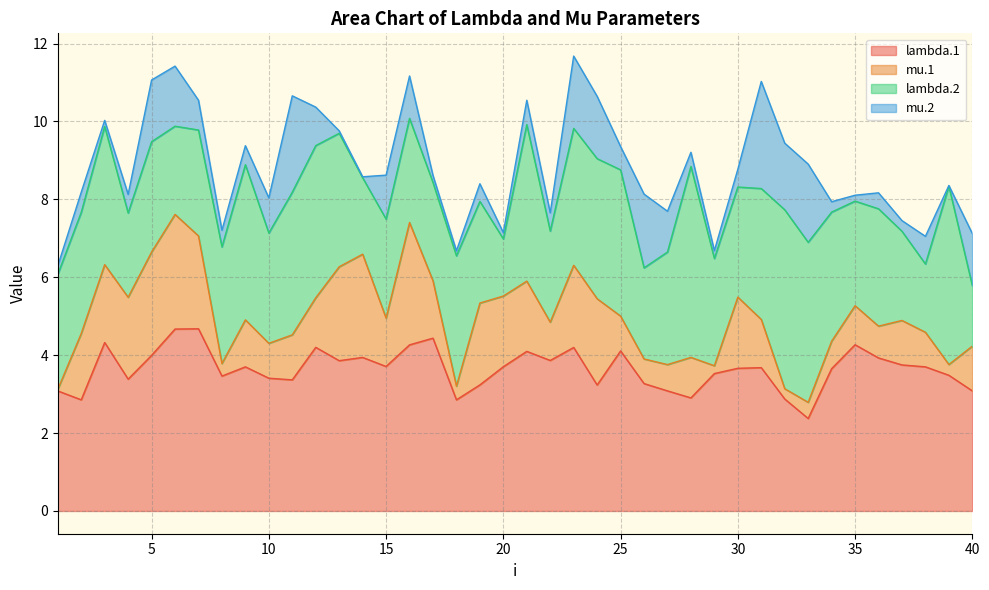

The value of mu.1 at 19 is 2.1. True or false?

True